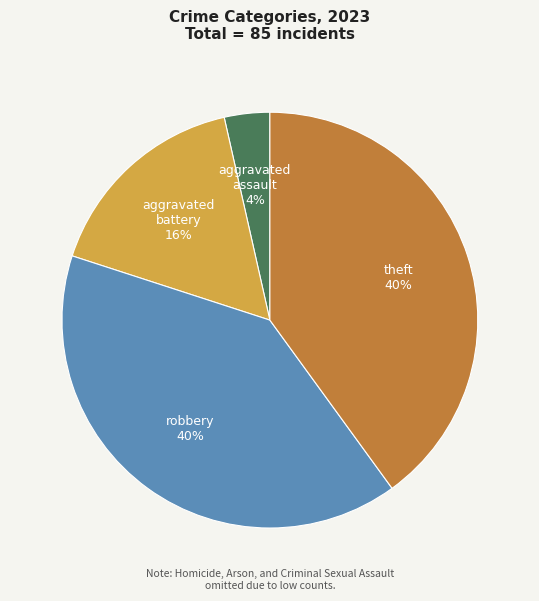

To the nearest percent, what is the difference between the largest and smallest slice percentages?

36%